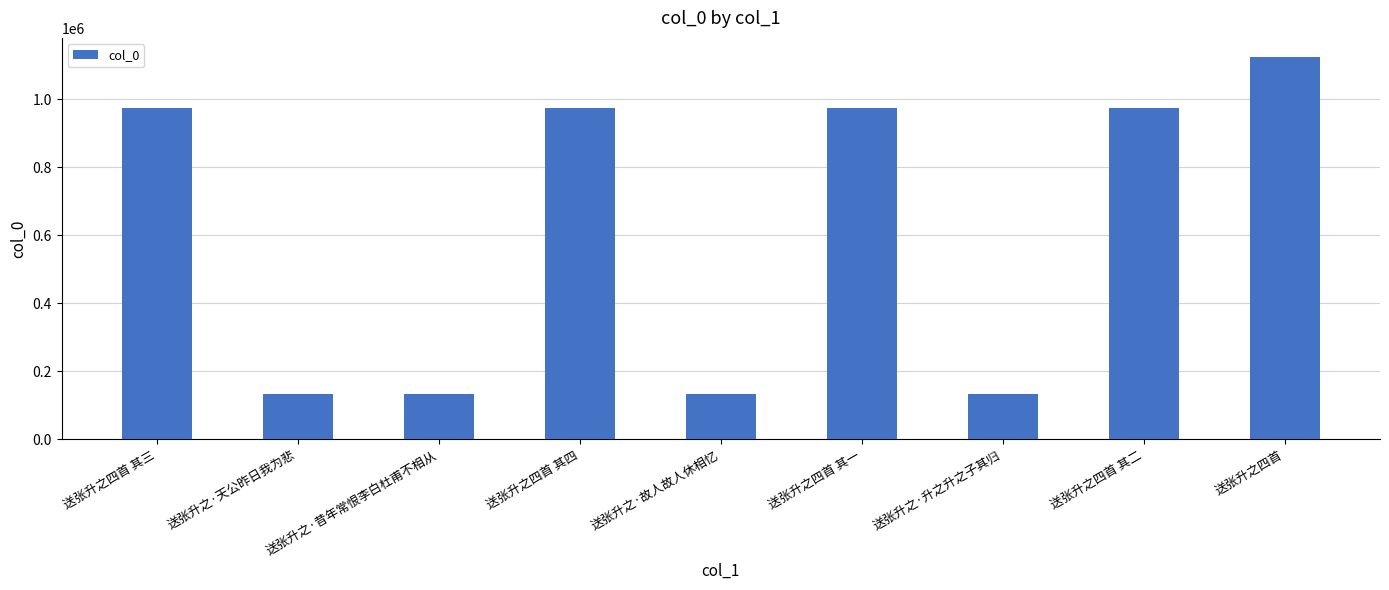

What is the value of the 3rd bar from the left?

132710